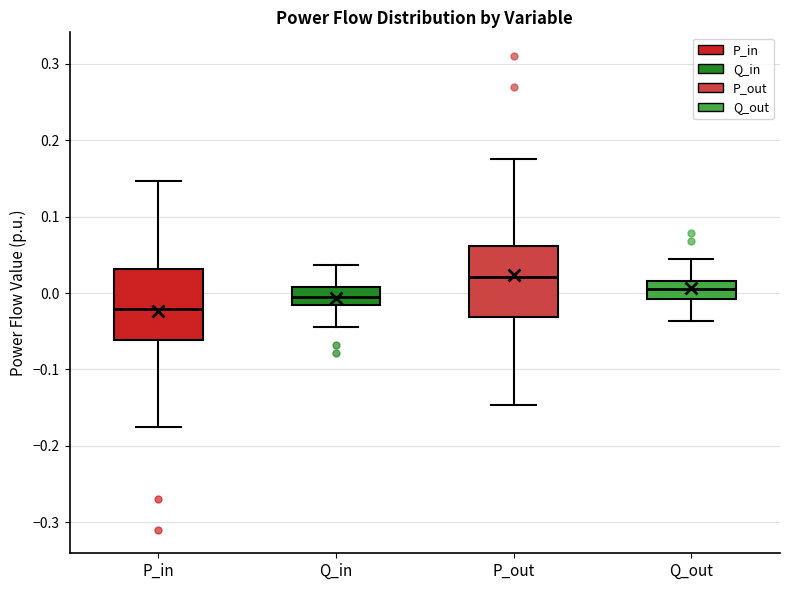

Reading left to right, transcribe this box plot: for each box, give where its median line is, the range the box spans, and where its two whiskers end, as read against the y-axis. The values are not printed on the chart, so give them approximately, as read against the axis.

P_in: median -0.02, box -0.06 to 0.03, whiskers -0.18 to 0.15
Q_in: median -0.01, box -0.02 to 0.01, whiskers -0.04 to 0.04
P_out: median 0.02, box -0.03 to 0.06, whiskers -0.15 to 0.18
Q_out: median 0.01, box -0.01 to 0.02, whiskers -0.04 to 0.04